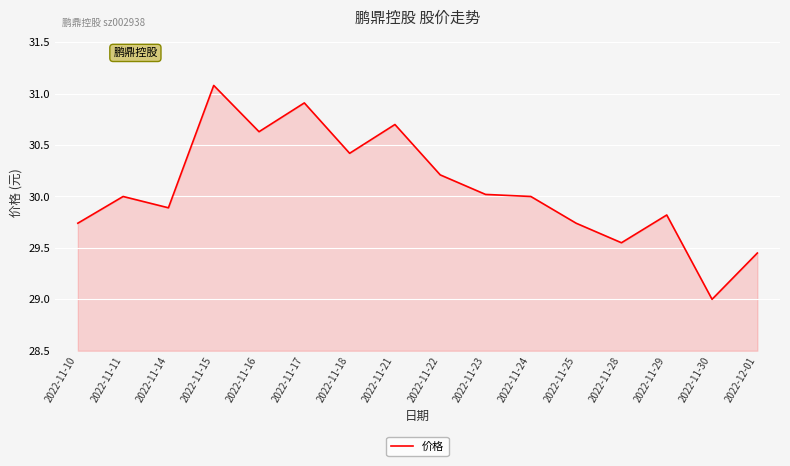

Does the chart have visible grid lines?

Yes